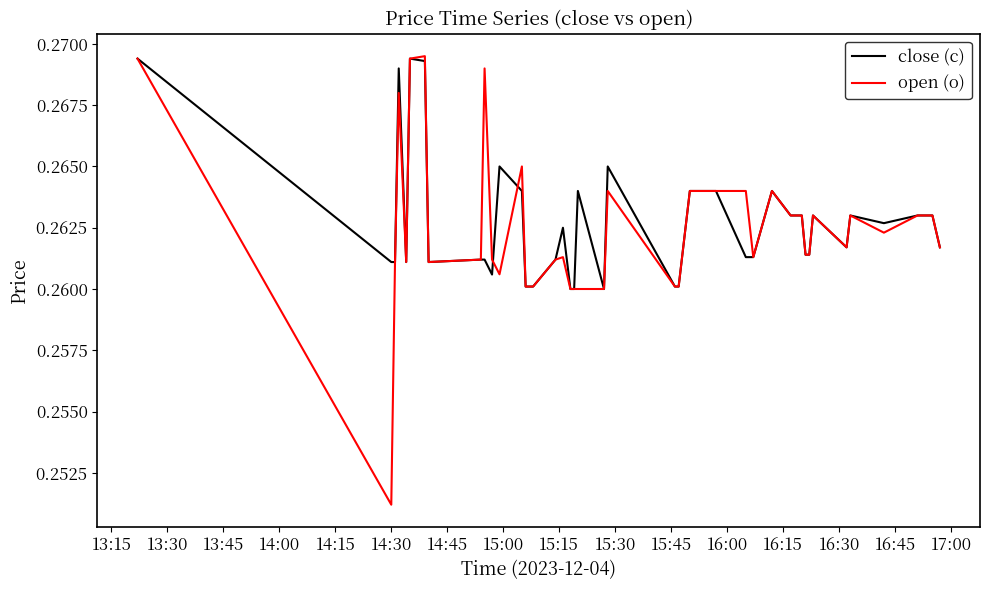

How many lines are shown in the chart?

2